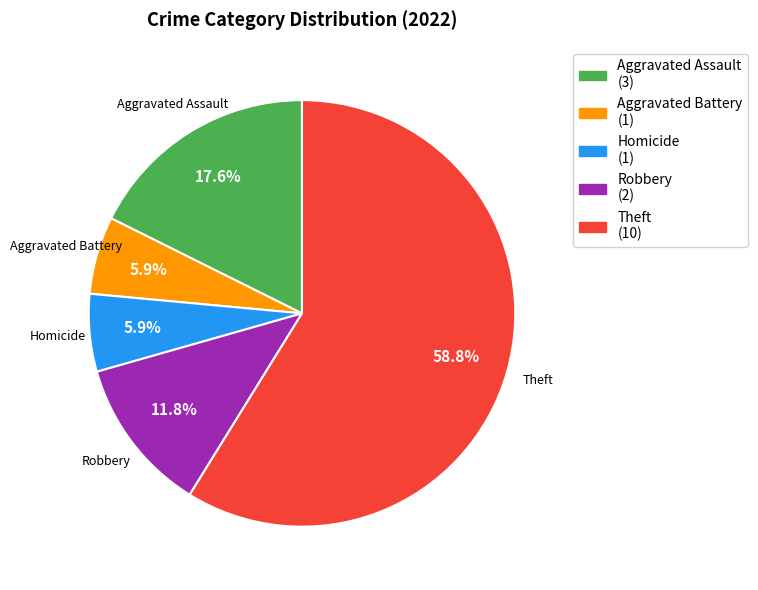

Is there any slice that represents more than half of the pie?

Yes